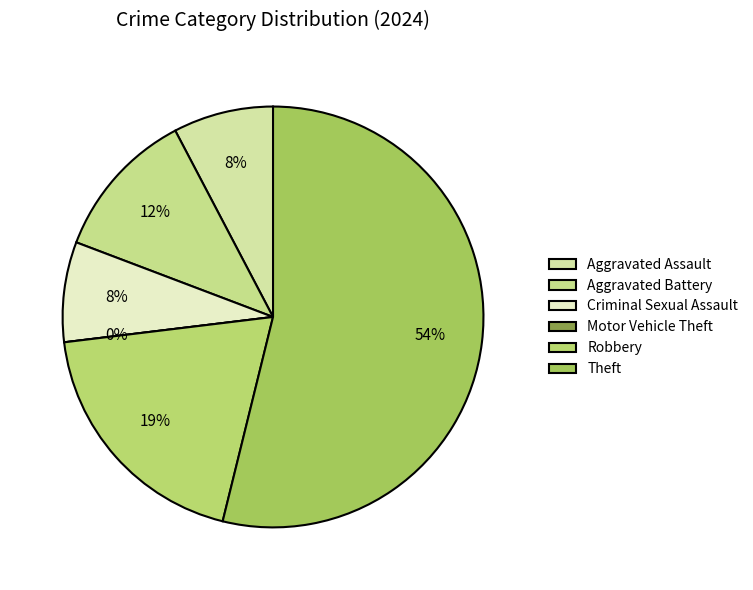

Does any single category account for the majority?

Yes